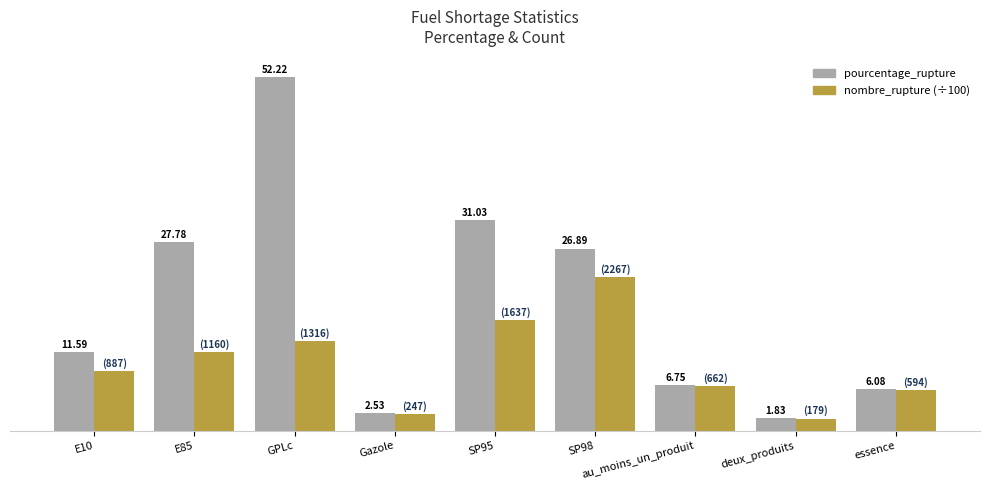

Which series has the widest spread of values?

pourcentage_rupture